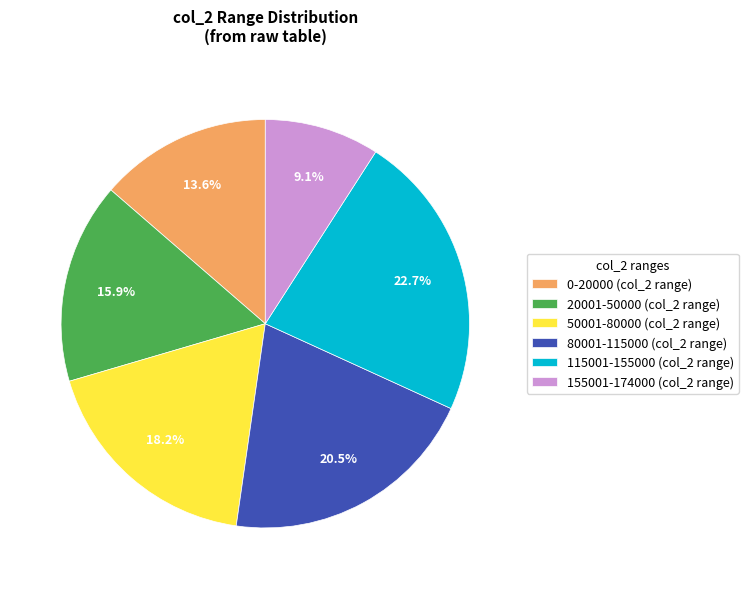

Is the sum of 0-20000 (col_2 range) and 115001-155000 (col_2 range) greater than half?

No